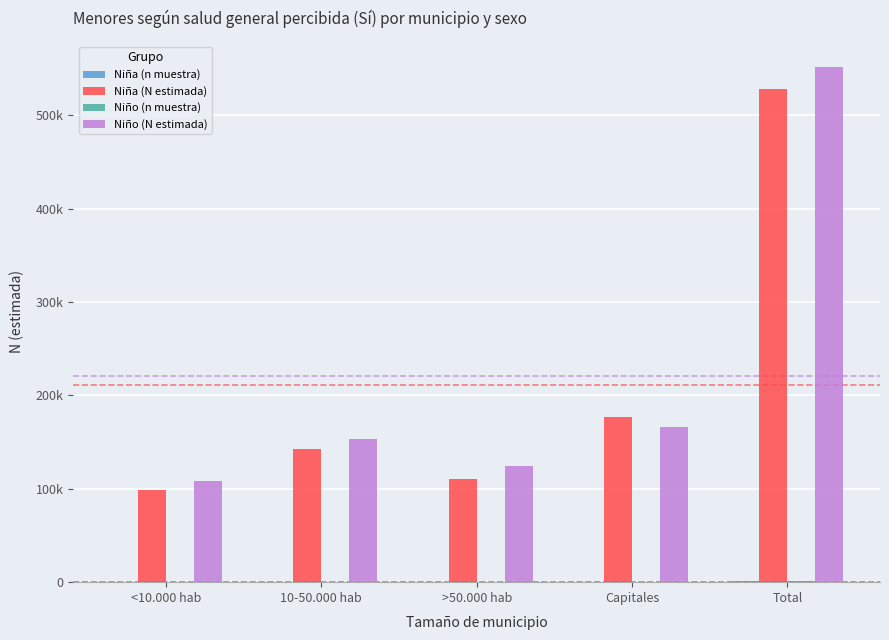

The value of Niño (n muestra) at >50.000 hab is 193. True or false?

True